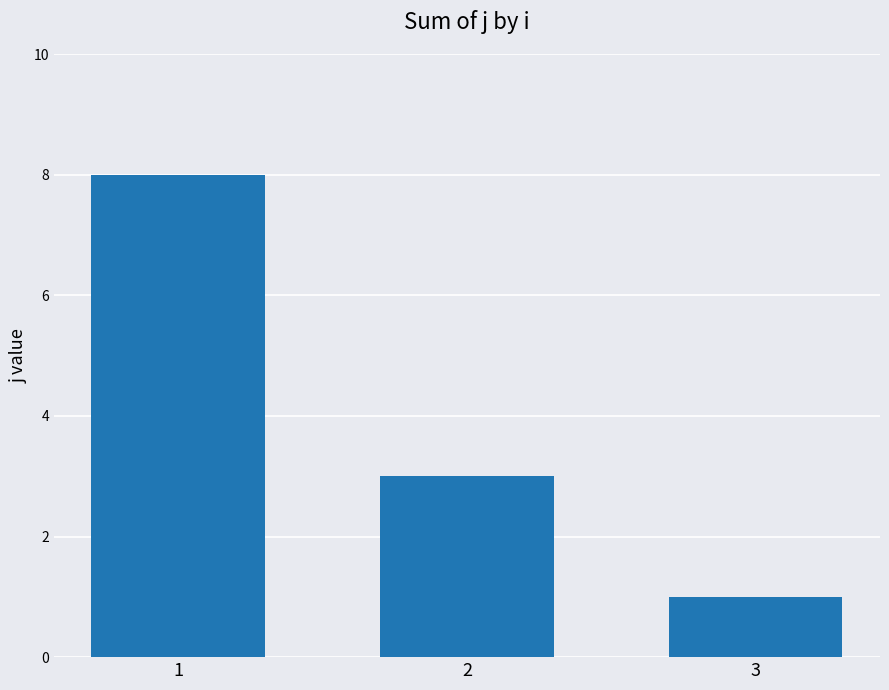

What is the average value?

4